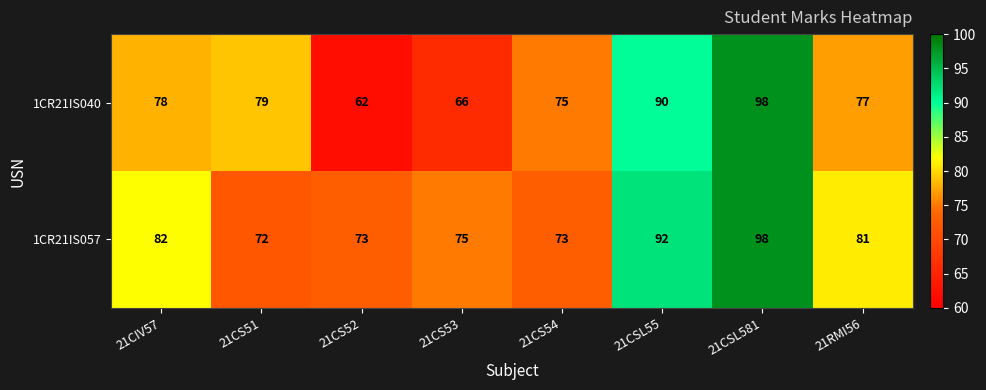

What is the total value across all series at 21CS52?

135